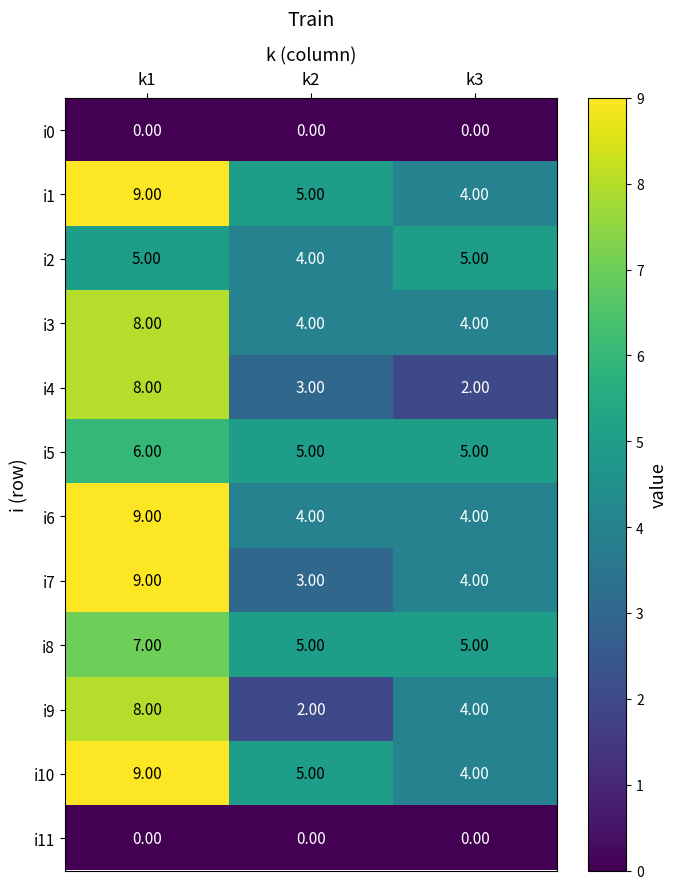

Which series changed the most between k2 and k3?

i9